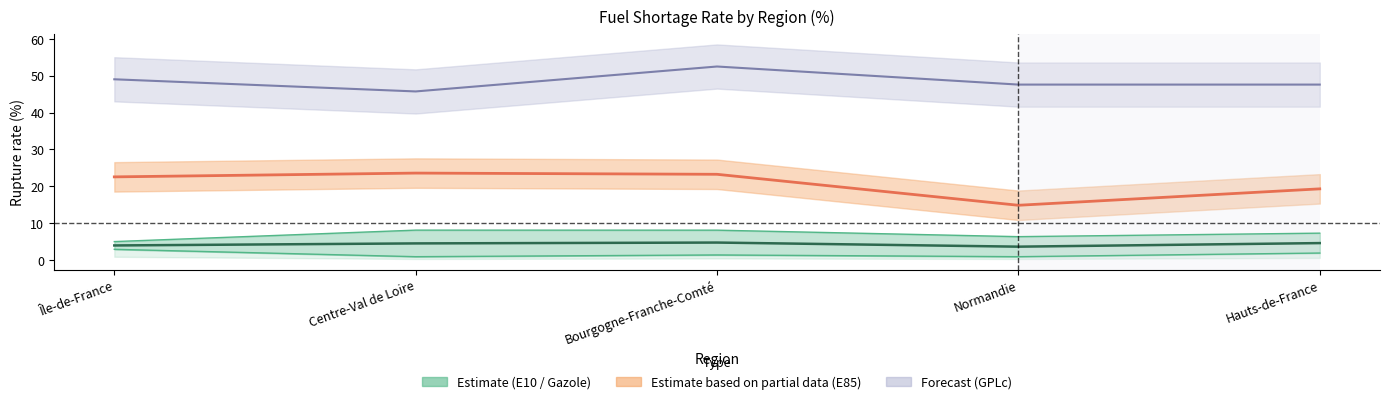

Reading right to left, list all the values displayed in this chart.

E10: Hauts-de-France=7.3	Normandie=6.3	Bourgogne-Franche-Comté=8.1	Centre-Val de Loire=8.1	Île-de-France=5.0
Gazole: Hauts-de-France=1.9	Normandie=0.9	Bourgogne-Franche-Comté=1.4	Centre-Val de Loire=0.9	Île-de-France=2.9
GPLc: Hauts-de-France=47.6	Normandie=47.6	Bourgogne-Franche-Comté=52.5	Centre-Val de Loire=45.8	Île-de-France=49.1
E85: Hauts-de-France=19.3	Normandie=14.8	Bourgogne-Franche-Comté=23.3	Centre-Val de Loire=23.6	Île-de-France=22.6